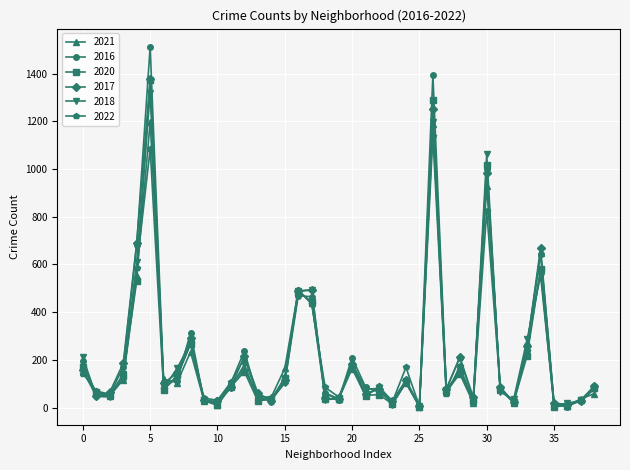

What is the maximum value shown in the chart?

1513